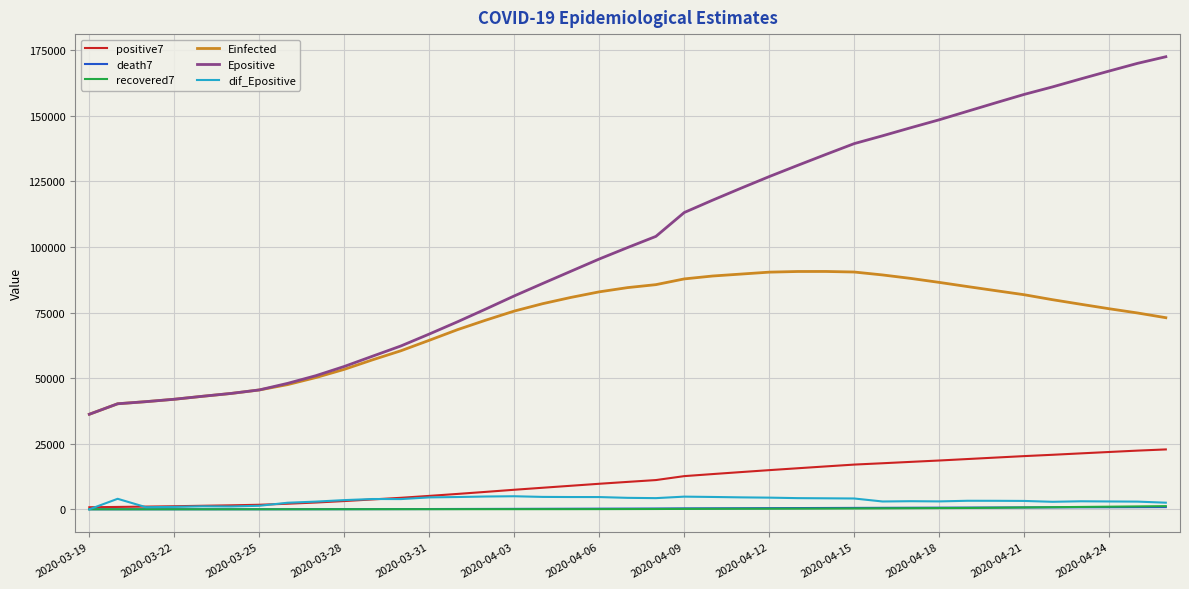

Which series has the largest total across all categories?

Epositive